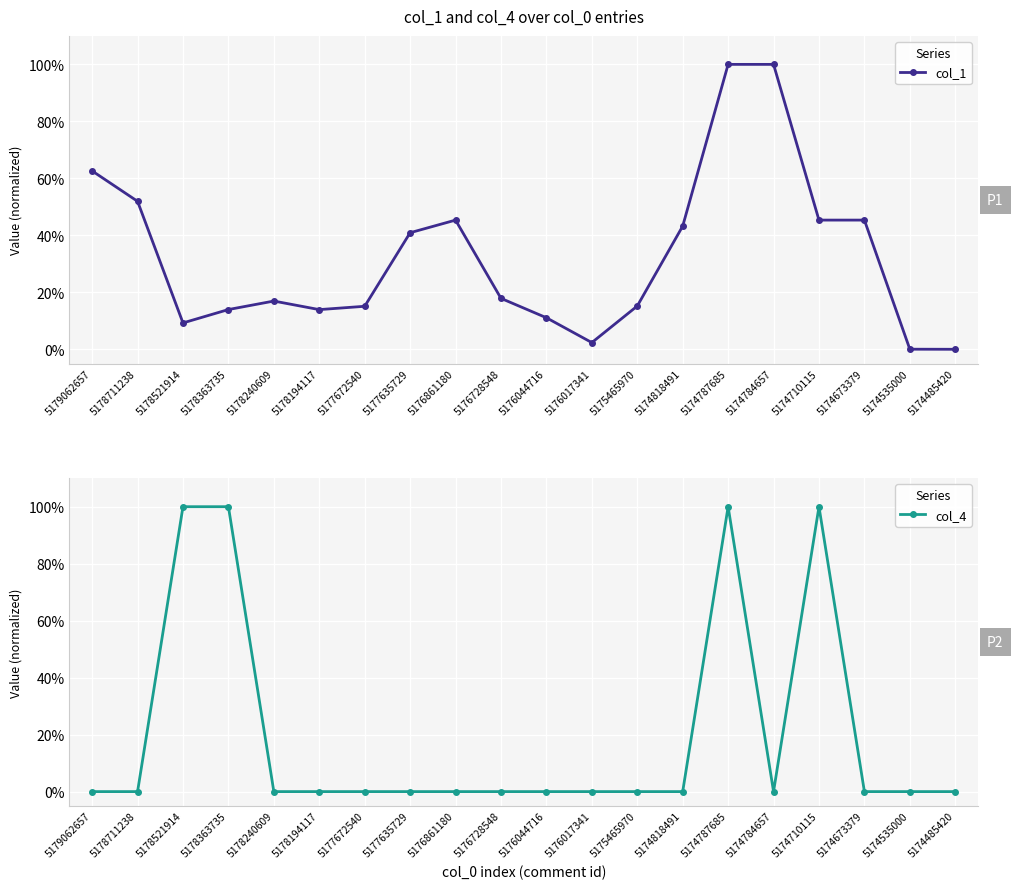

Which series has the widest spread of values?

col_1